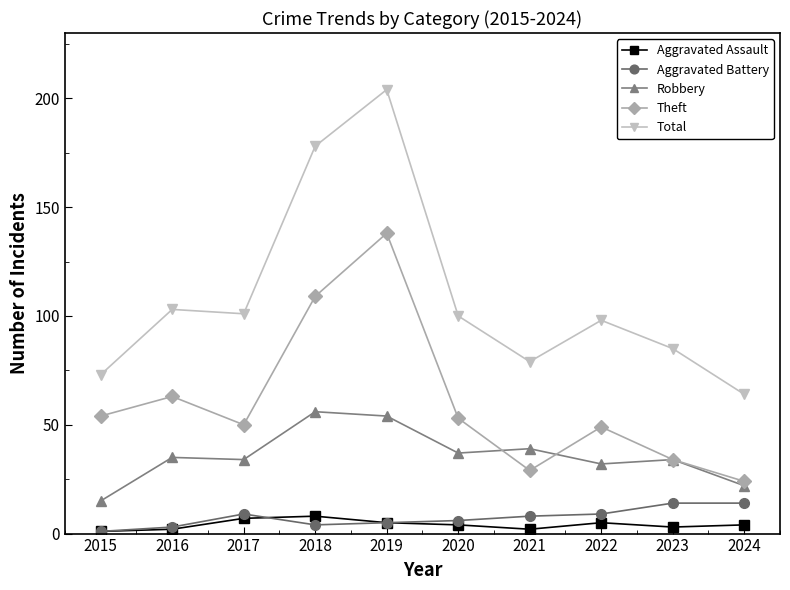

True or false: Total has a value of 103 at 2016.

True